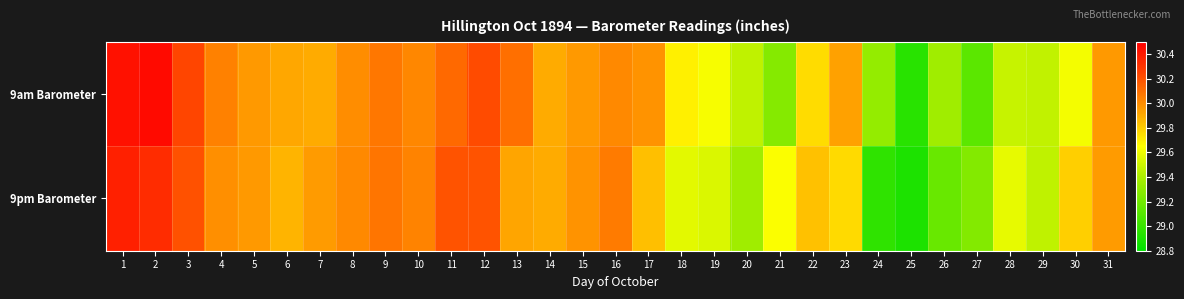

Reading right to left, transcribe all the data shown in this chart.

9am Barometer: 31=30.0	30=29.6	29=29.5	28=29.5	27=29.1	26=29.4	25=28.9	24=29.3	23=29.9	22=29.8	21=29.3	20=29.5	19=29.6	18=29.7	17=30.0	16=30.0	15=30.0	14=29.9	13=30.1	12=30.2	11=30.1	10=30.0	9=30.1	8=30.0	7=29.9	6=29.9	5=30.0	4=30.0	3=30.2	2=30.5	1=30.4
9pm Barometer: 31=29.9	30=29.8	29=29.5	28=29.6	27=29.3	26=29.2	25=28.9	24=29.0	23=29.8	22=29.8	21=29.6	20=29.4	19=29.5	18=29.6	17=29.8	16=30.1	15=30.0	14=29.9	13=29.9	12=30.2	11=30.2	10=30.0	9=30.1	8=30.0	7=29.9	6=29.9	5=30.0	4=30.0	3=30.2	2=30.3	1=30.4